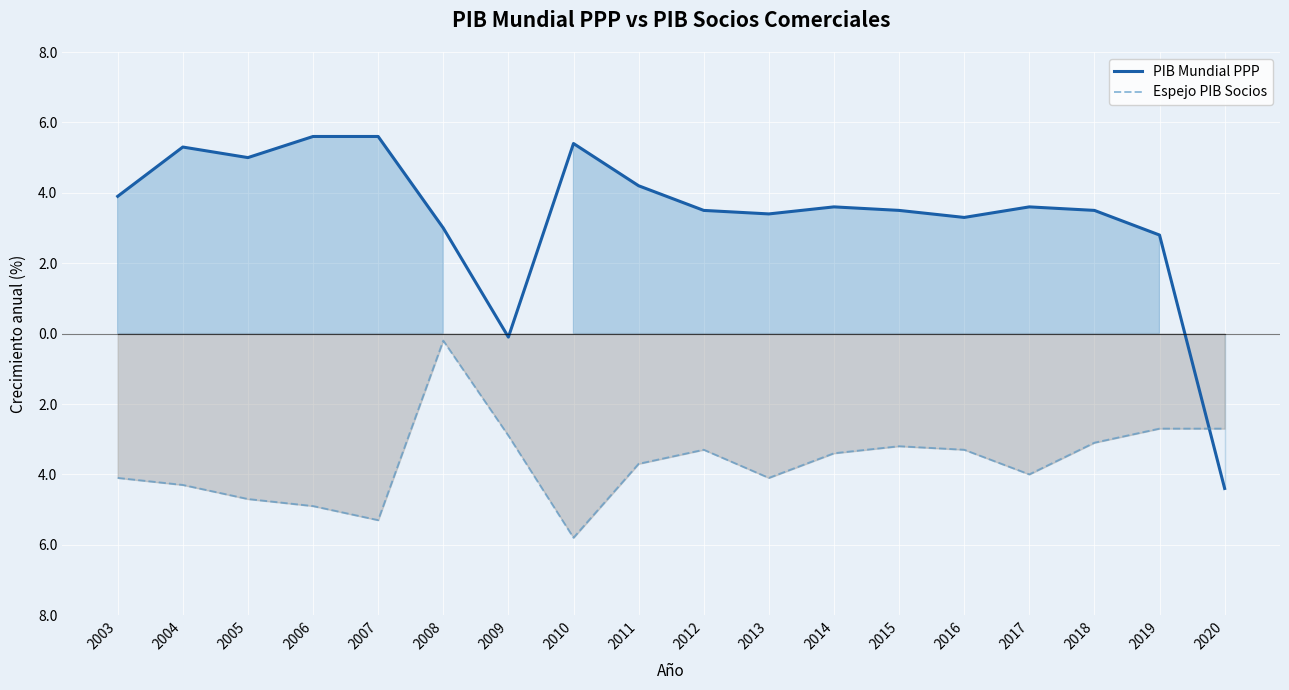

What is the difference between the Espejo PIB Socios values at 2016 and 2020?

0.6